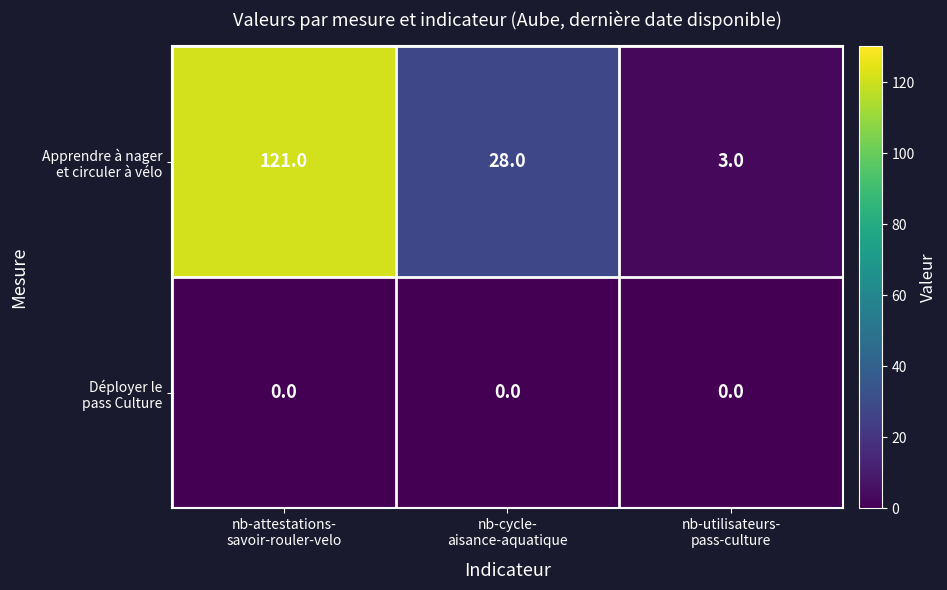

Count the number of categories in the chart.

3